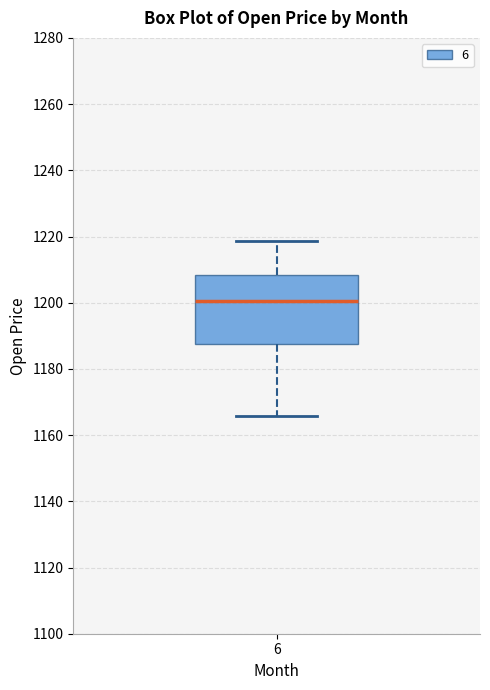

Transcribe this box plot: give where the median line is, the range the box spans, and where the two whiskers end, as read against the y-axis. The values are not printed on the chart, so give them approximately, as read against the axis.

median 1200, box 1188 to 1208, whiskers 1166 to 1218